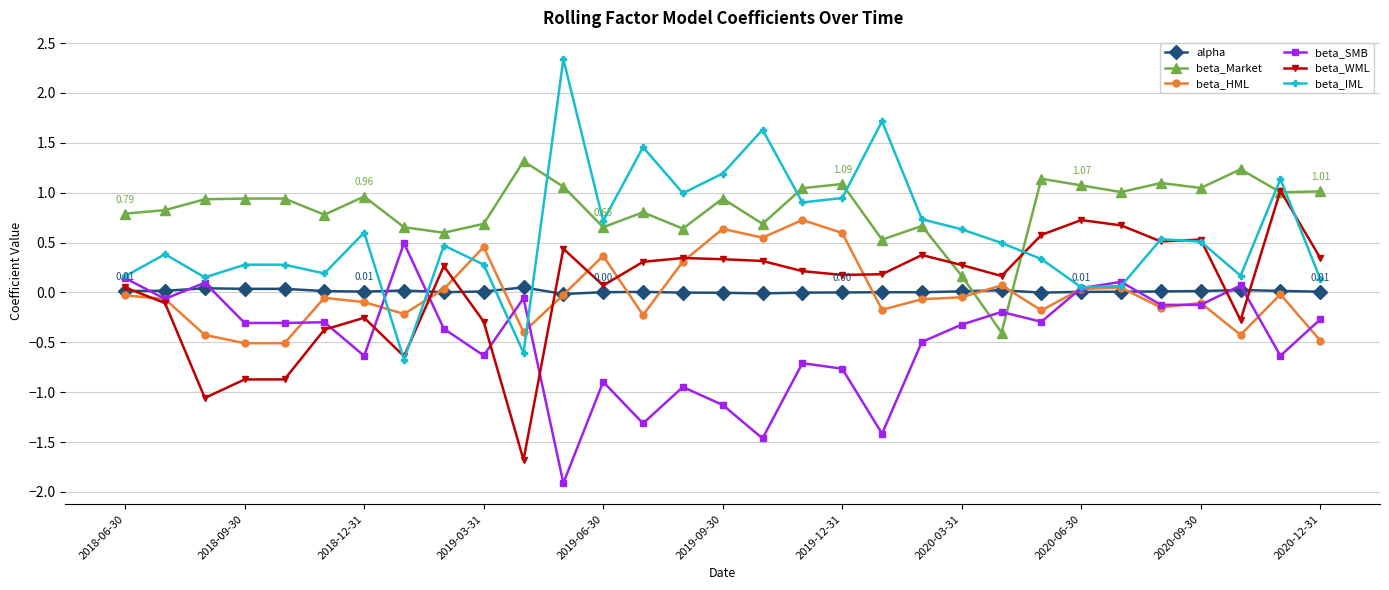

How many values in beta_IML are above zero?

29